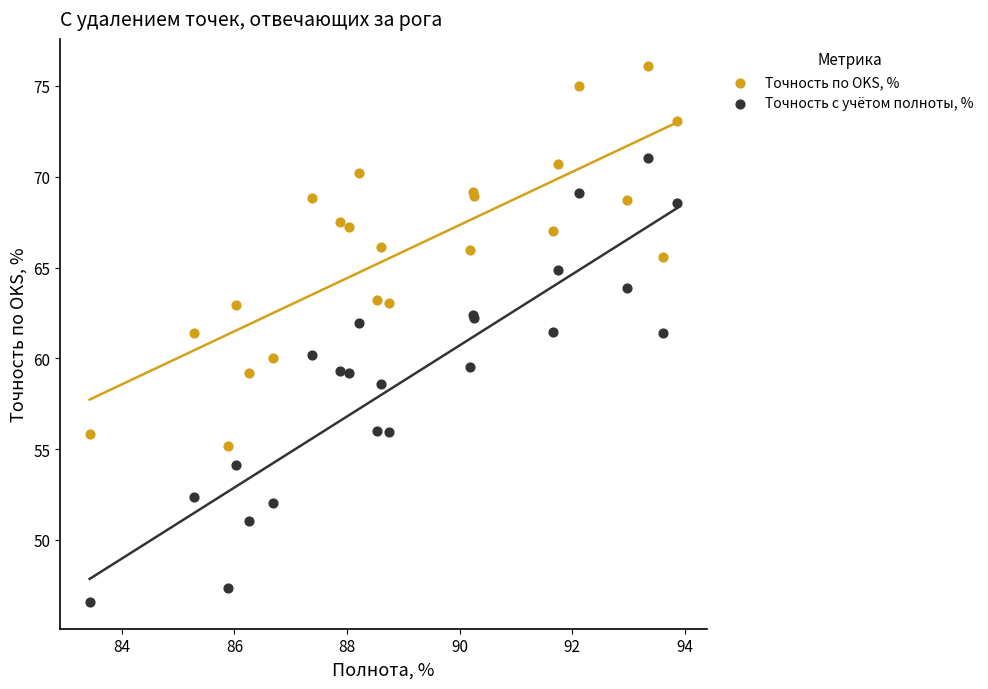

Which series contains the lowest Y value?

Точность с учётом полноты, %